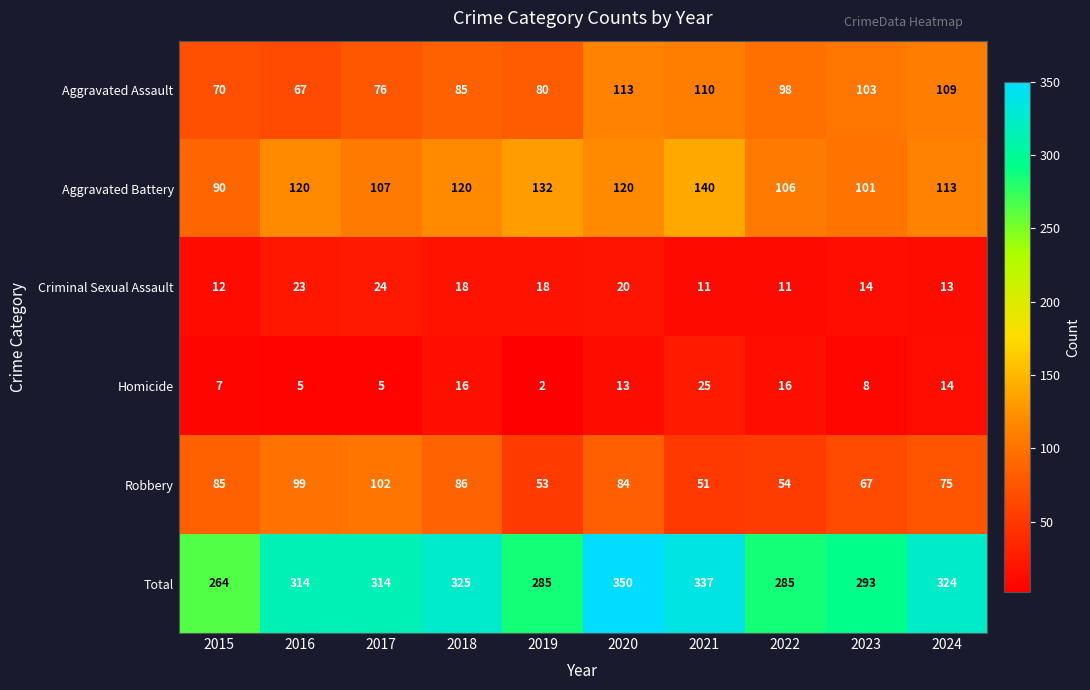

List the series in order of their peak value, highest first.

Total, Aggravated Battery, Aggravated Assault, Robbery, Homicide, Criminal Sexual Assault